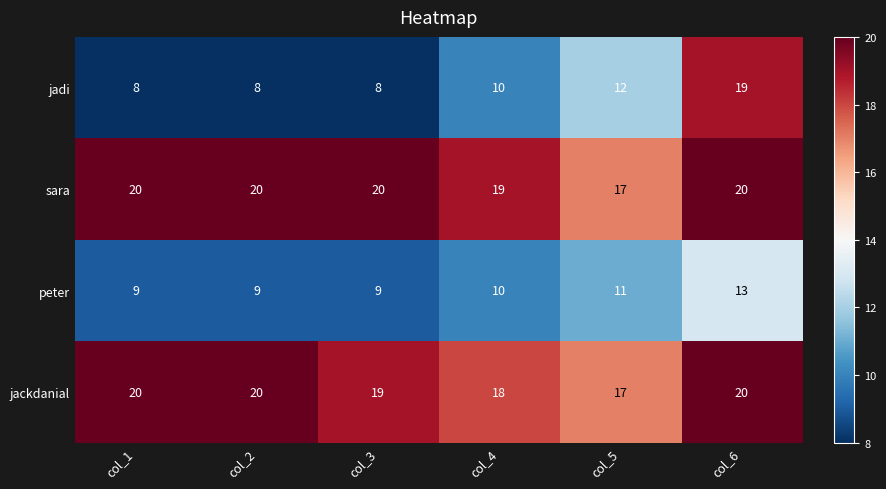

At which category is the sum across all series the highest?

col_6